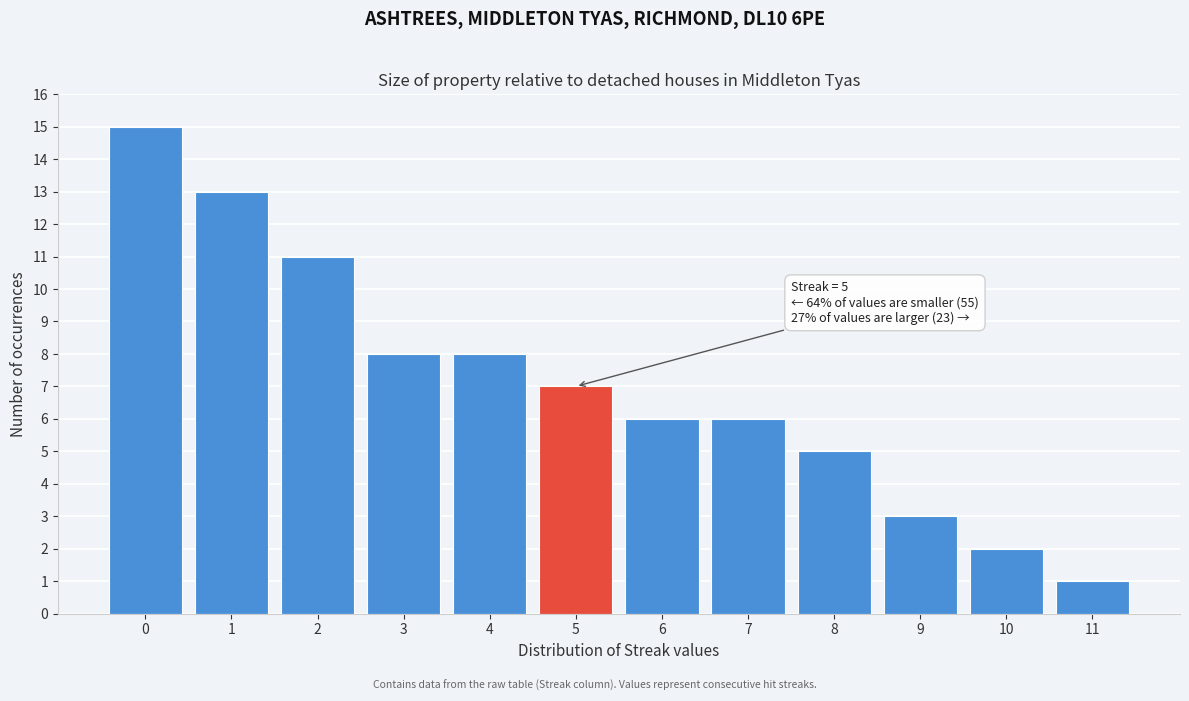

Reading right to left, extract all data points from this chart.

1	2	3	5	6	6	7	8	8	11	13	15